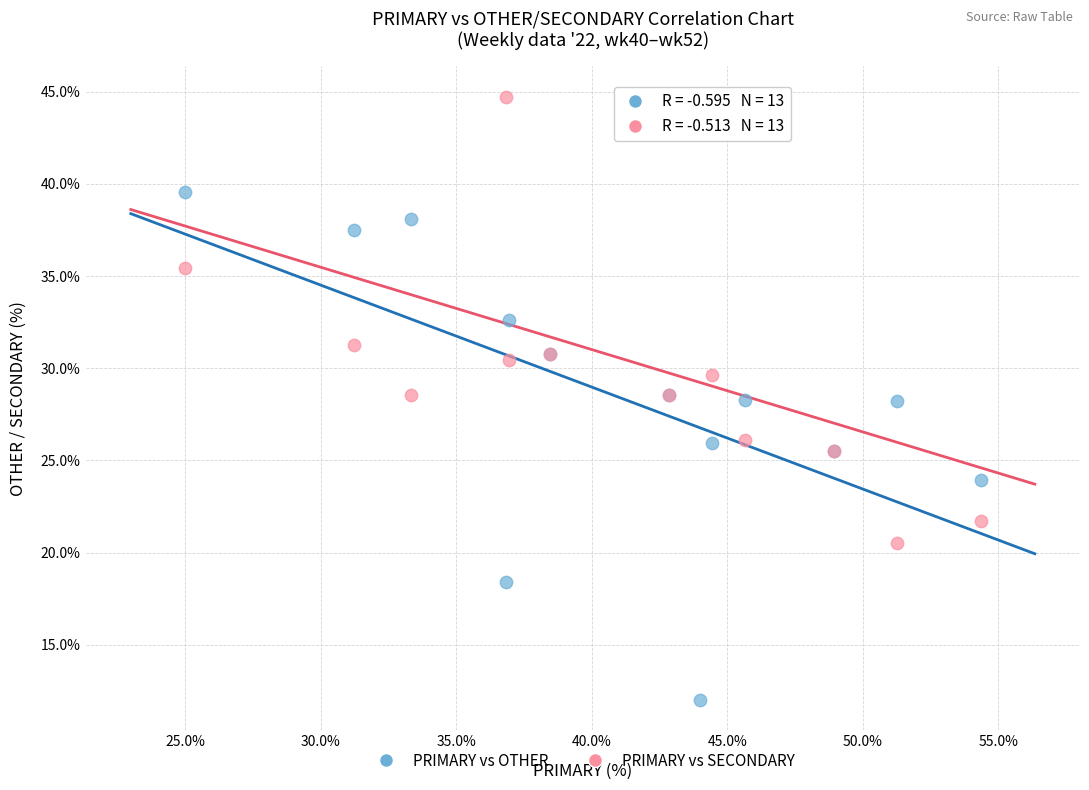

What are all the series names shown in the legend?

PRIMARY vs OTHER, PRIMARY vs SECONDARY